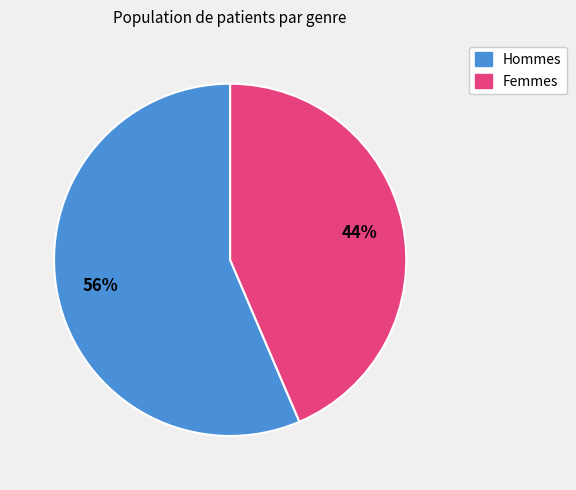

Is there a majority slice in this chart?

Yes